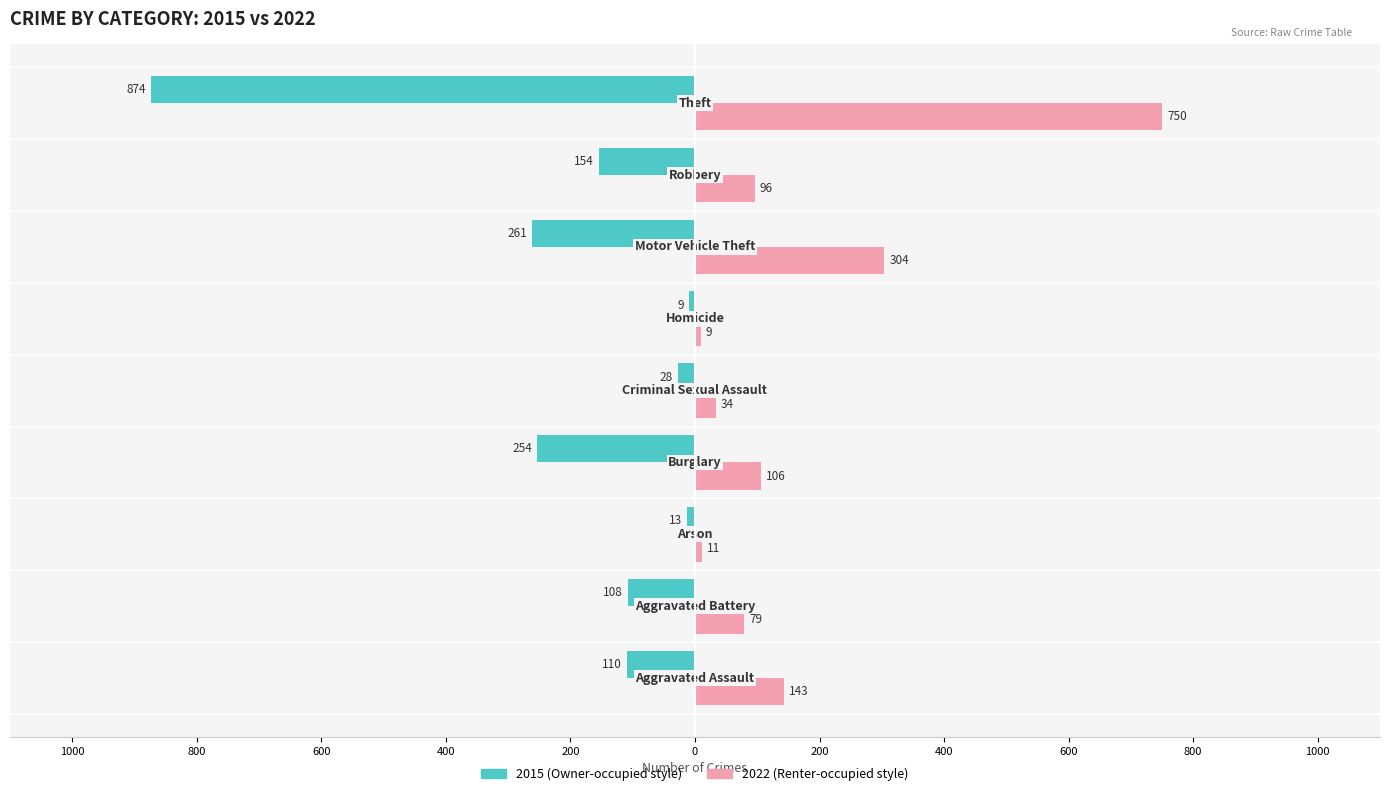

What is the label of the 6th bar from the left?

Homicide